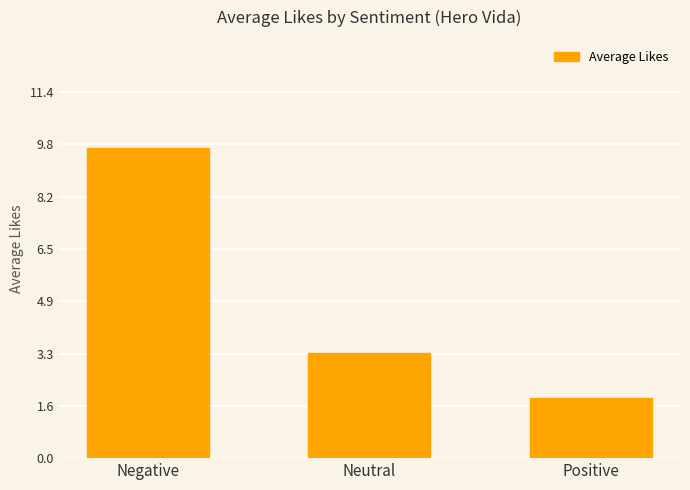

What is the sum of the values at Neutral and Negative?

13.0